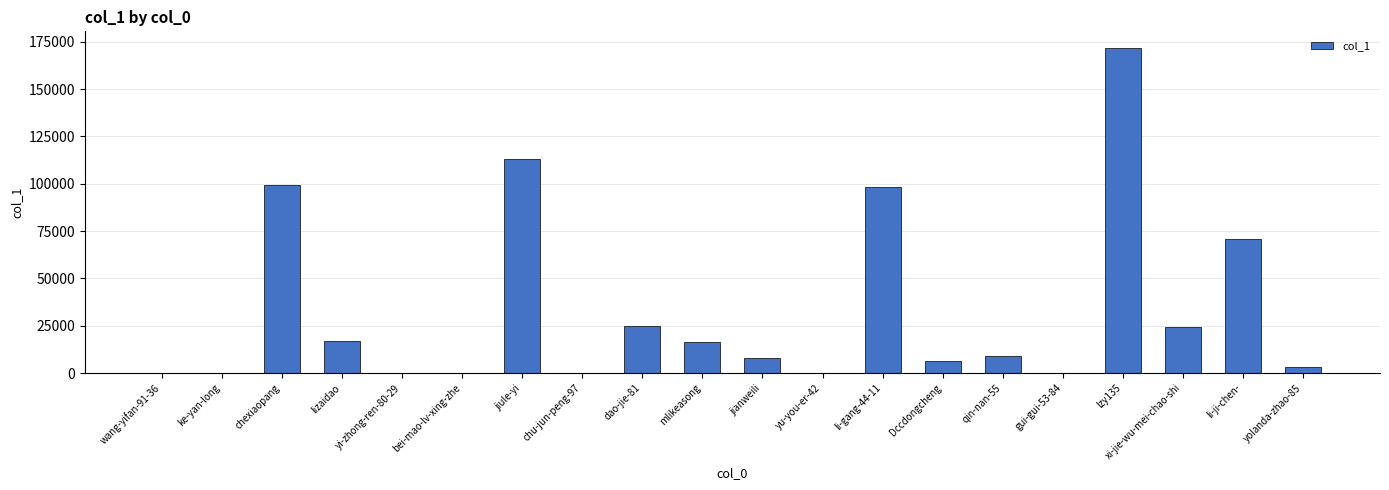

What is the change in value from lizaidao to lzy135?

+154738